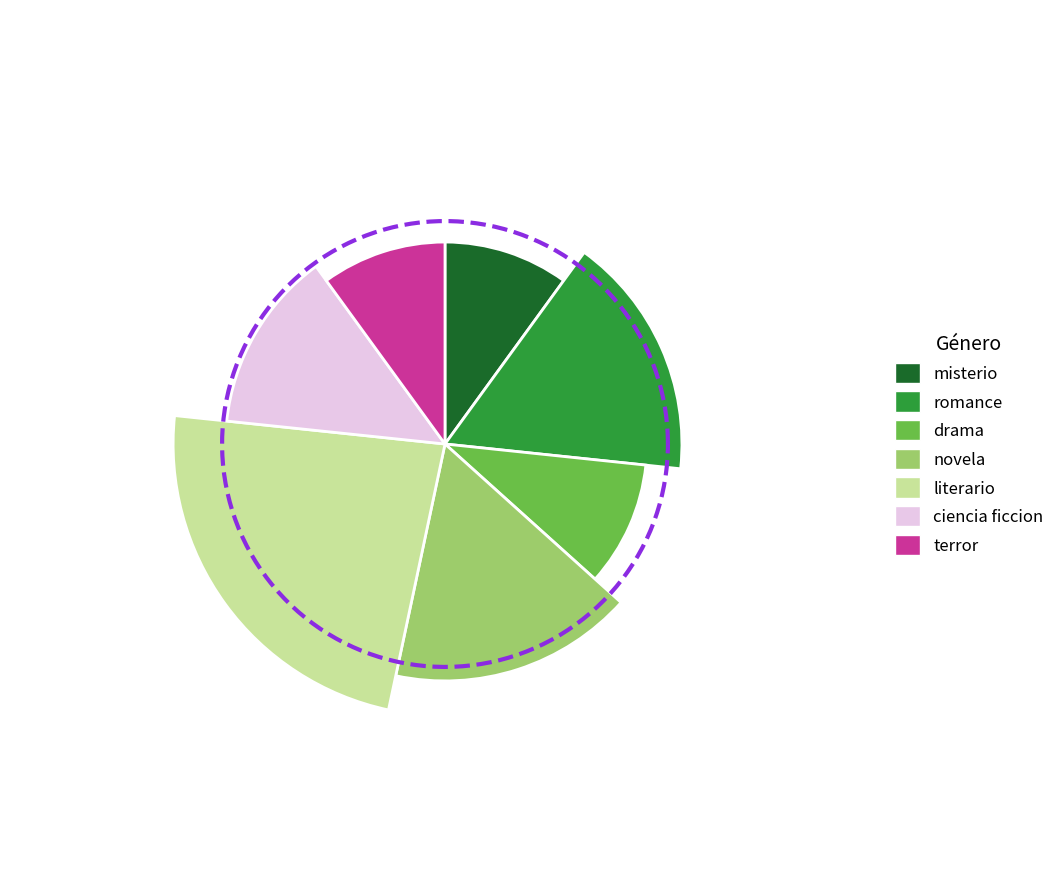

What portion of the pie excludes literario?

76.7%